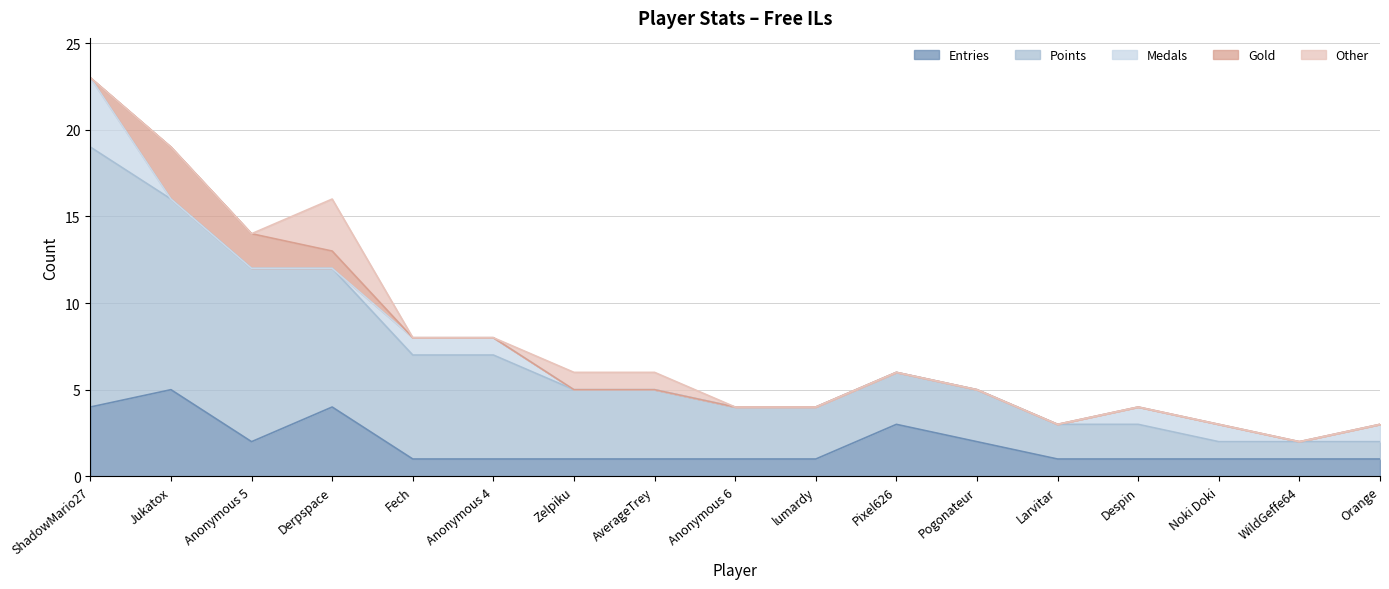

Reading left to right, transcribe all the data shown in this chart.

Entries: 4	5	2	4	1	1	1	1	1	1	3	2	1	1	1	1	1
Points: 15	11	10	8	6	6	4	4	3	3	3	3	2	2	1	1	1
Medals: 4	0	0	0	1	1	0	0	0	0	0	0	0	1	1	0	1
Gold: 0	3	2	1	0	0	0	0	0	0	0	0	0	0	0	0	0
Other: 0	0	0	3	0	0	1	1	0	0	0	0	0	0	0	0	0